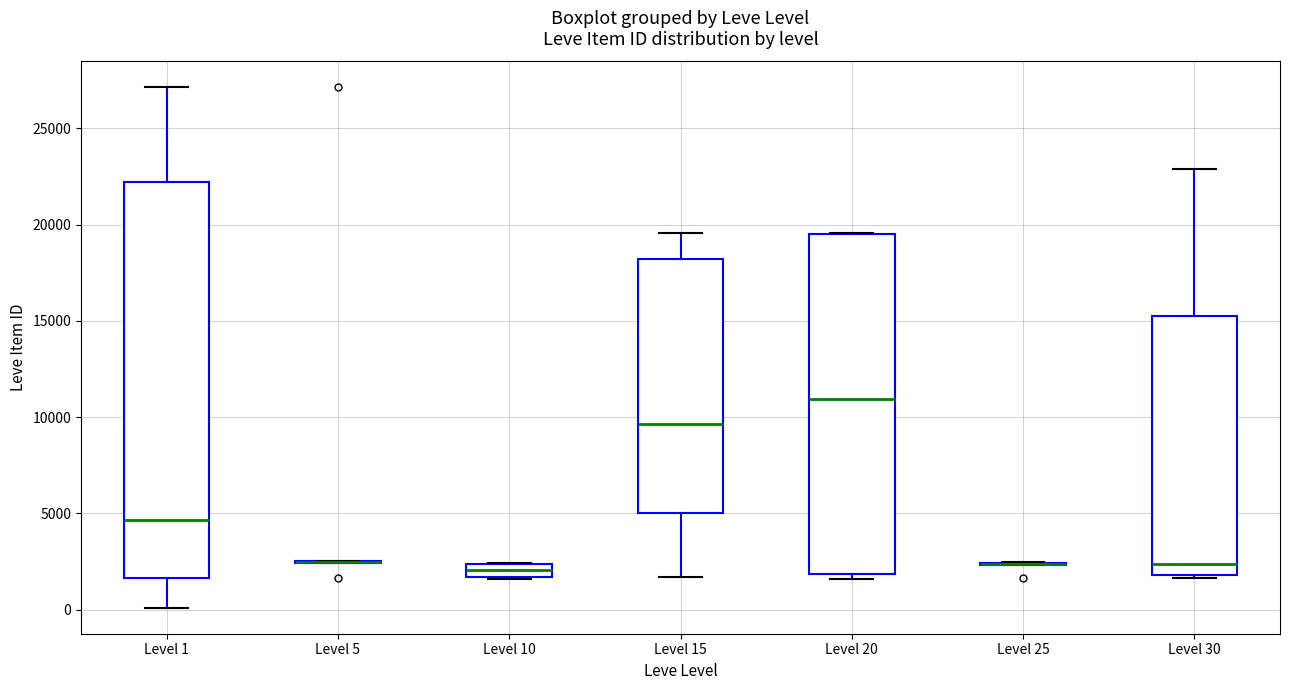

Comparing the boxes themselves (not the whiskers), which one is the tallest?

Level 1